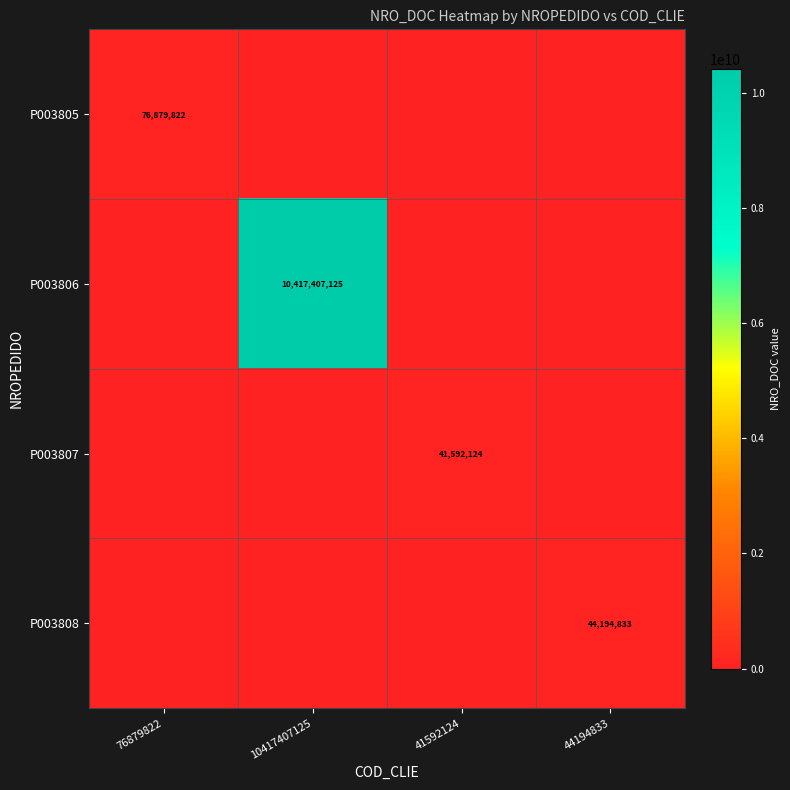

The P003806 series shows 17771308630 at 10417407125. True or false?

False